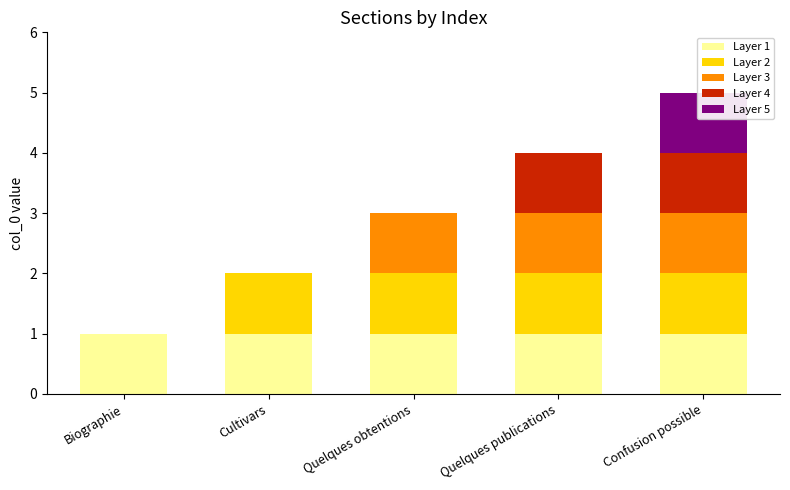

What is the difference between the second highest and minimum values in the Layer 4 series?

1